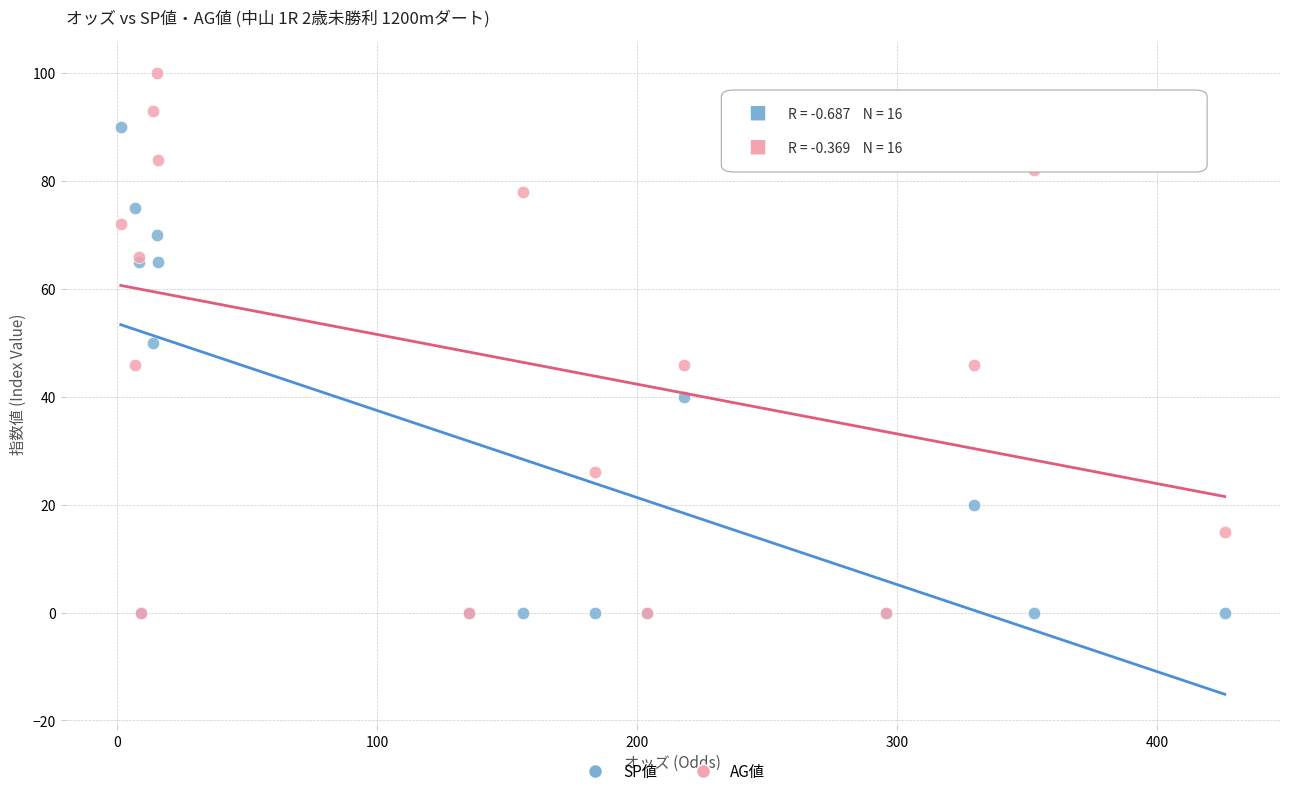

What are all the series names shown in the legend?

SP値, AG値